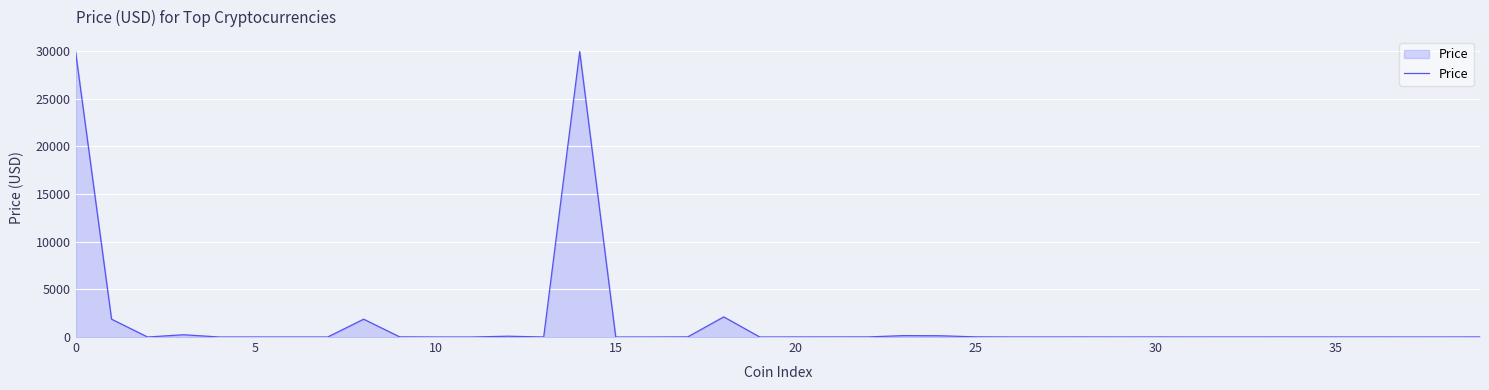

What is the difference between the maximum and minimum values?

29968.7